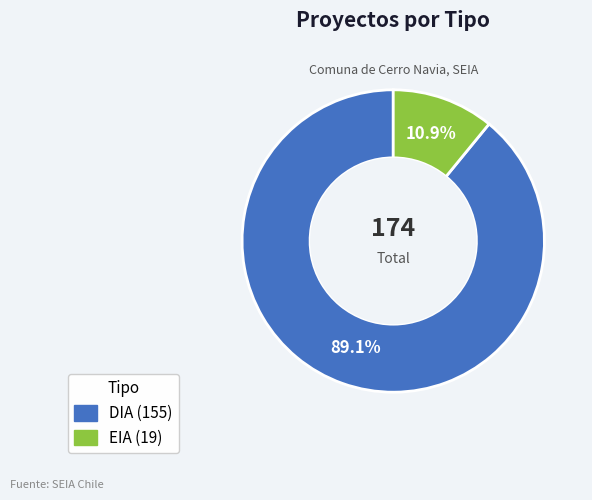

Combined, what portion of the pie is EIA and DIA?

100.0%